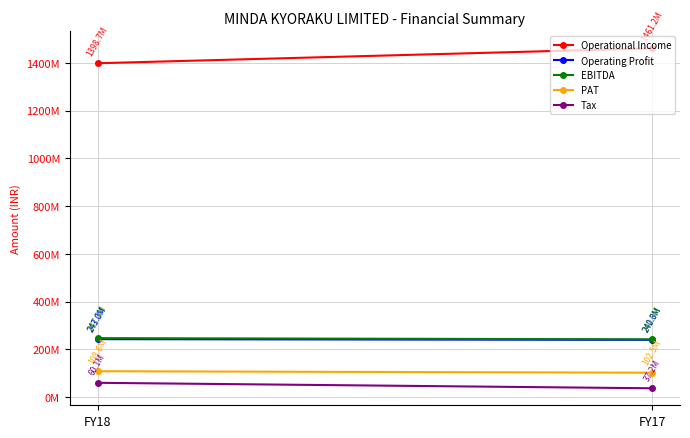

What is the average value of the Operational Income series?

1429938000